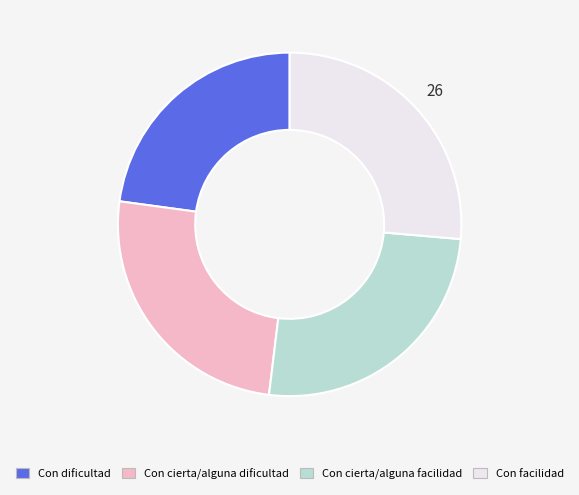

Is there any slice that represents more than half of the pie?

No